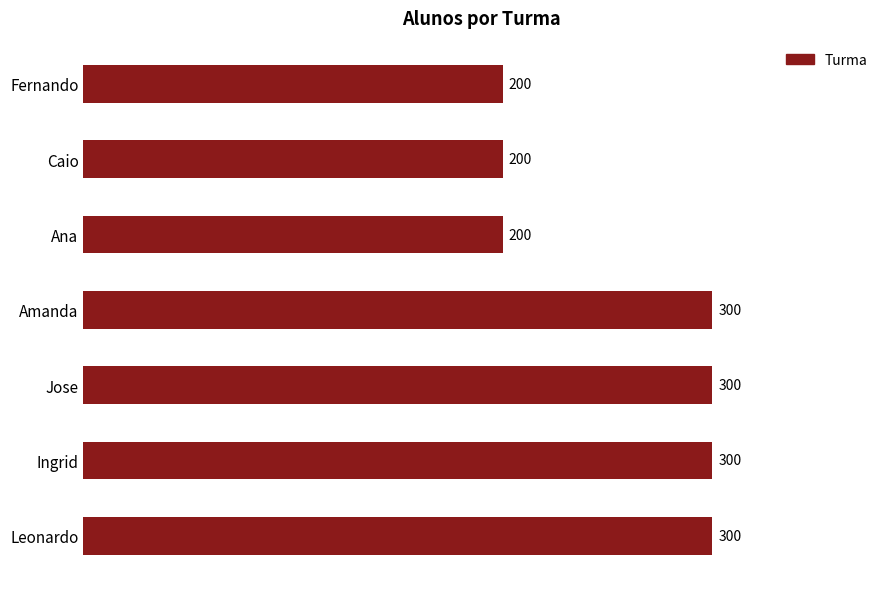

How many data points does each series have?

7